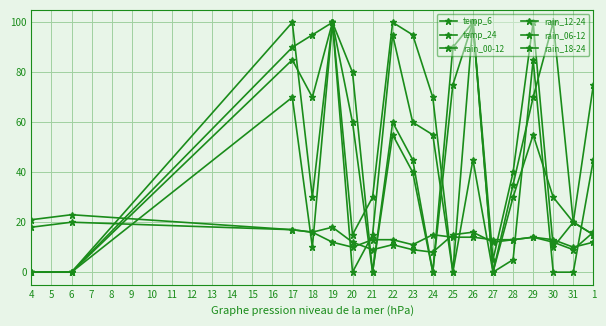

In temp_6, how many points are lower than both neighbors (excluding endpoints)?

5